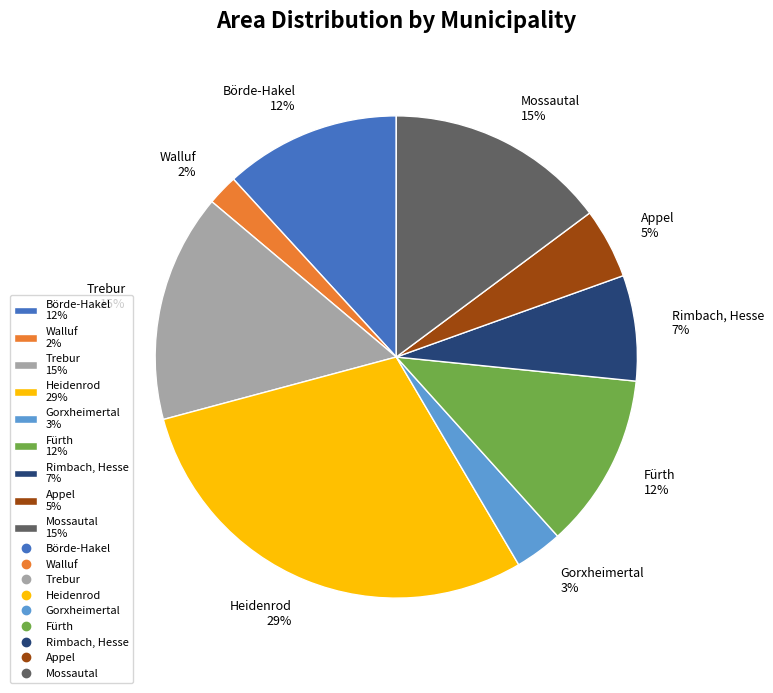

What percentage is the Appel slice, to the nearest percent?

5%